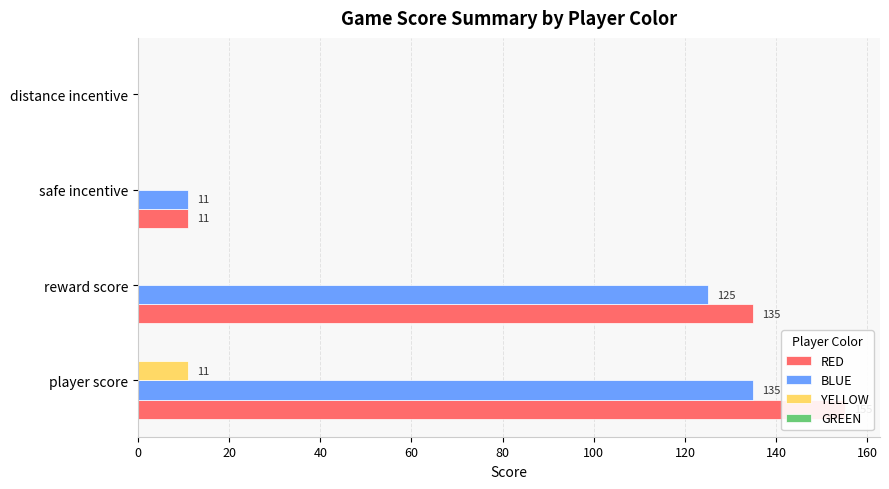

How many groups of bars are there?

4